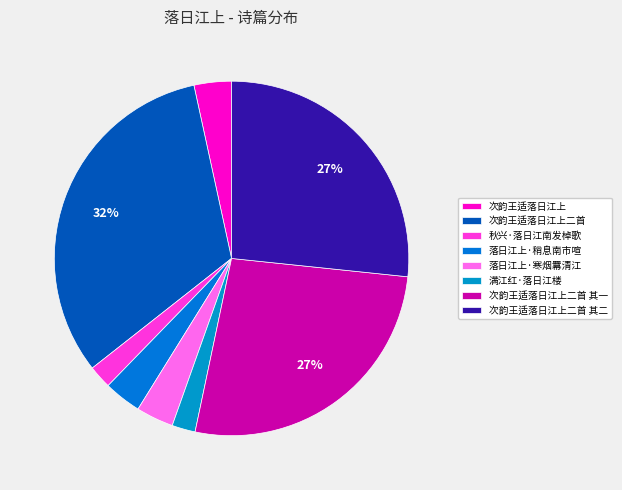

Combined, do 秋兴·落日江南发棹歌 and 次韵王适落日江上二首 其一 account for over 50%?

No